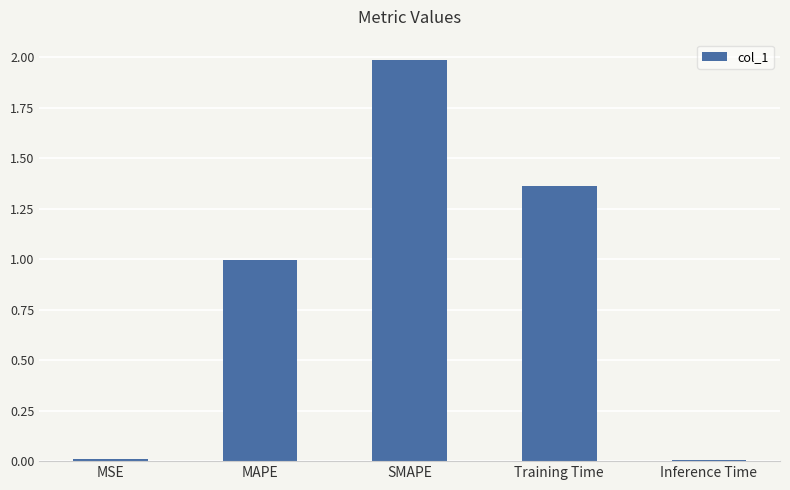

At which category does the chart reach its peak across all series?

SMAPE